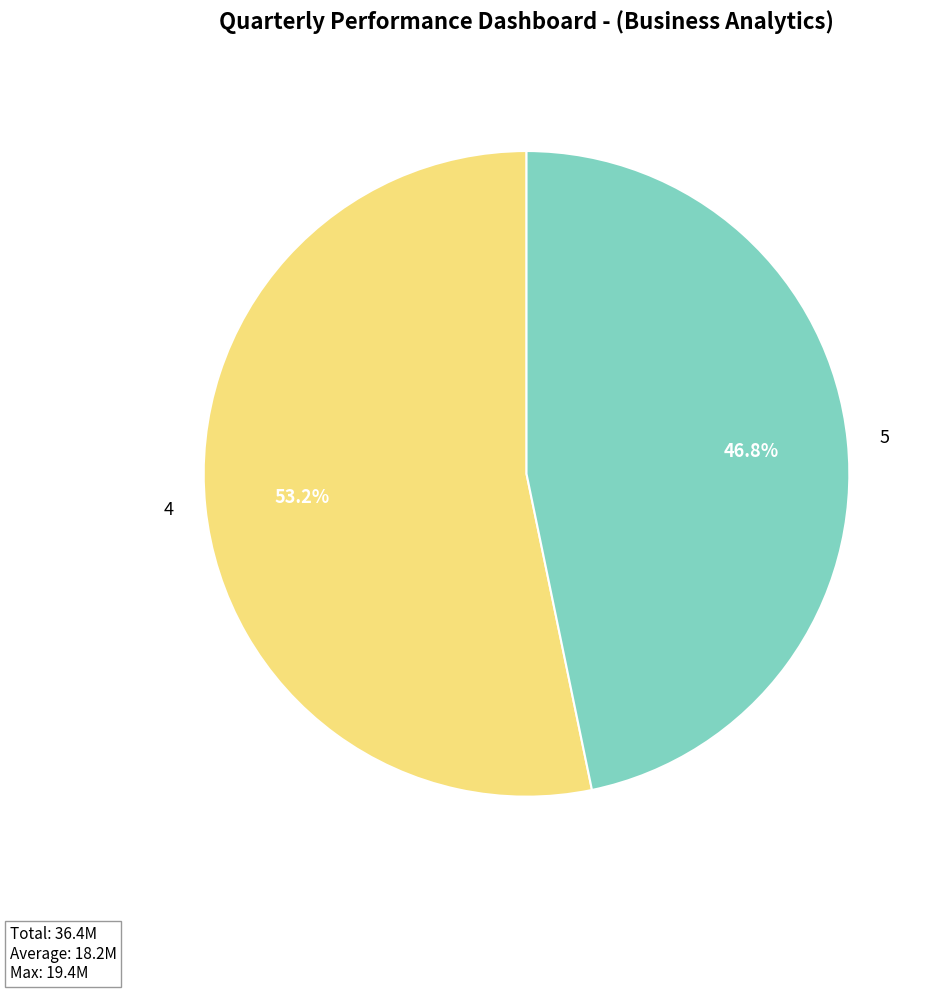

What is the largest slice in the pie chart?

4